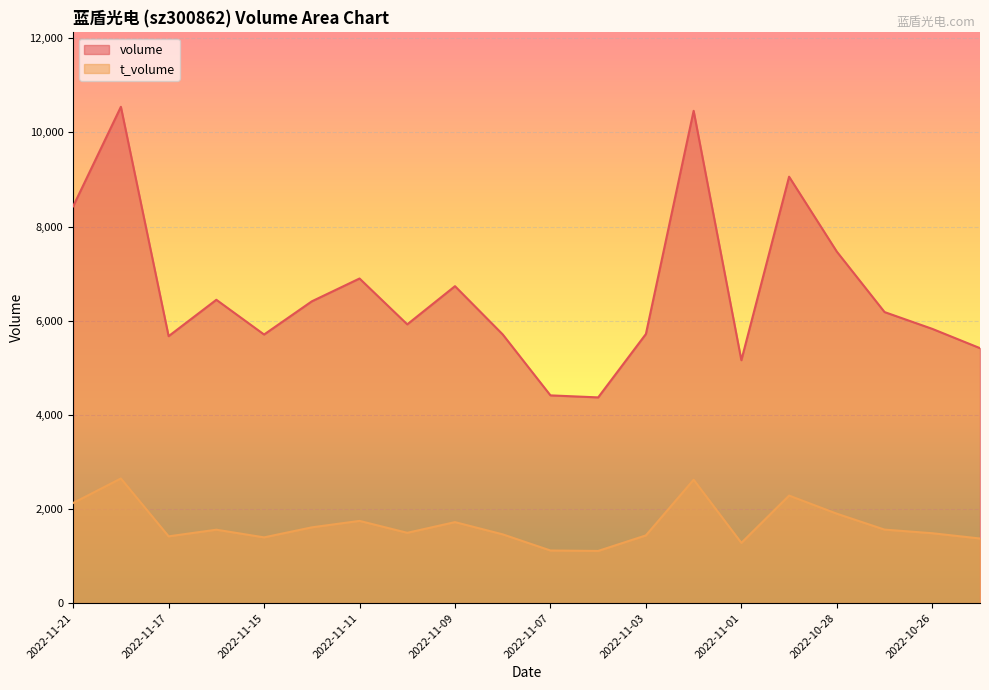

Reading left to right, list all the values displayed in this chart.

volume: 2022-10-25=5416	2022-10-26=5826	2022-10-27=6183	2022-10-28=7467	2022-10-31=9059	2022-11-01=5160	2022-11-02=10459	2022-11-03=5717	2022-11-04=4370	2022-11-07=4413	2022-11-08=5708	2022-11-09=6733	2022-11-10=5922	2022-11-11=6896	2022-11-14=6411	2022-11-15=5706	2022-11-16=6444	2022-11-17=5671	2022-11-18=10544	2022-11-21=8430
t_volume: 2022-10-25=1372	2022-10-26=1484	2022-10-27=1561	2022-10-28=1899	2022-10-31=2284	2022-11-01=1279	2022-11-02=2621	2022-11-03=1438	2022-11-04=1108	2022-11-07=1117	2022-11-08=1460	2022-11-09=1720	2022-11-10=1493	2022-11-11=1746	2022-11-14=1609	2022-11-15=1396	2022-11-16=1559	2022-11-17=1418	2022-11-18=2647	2022-11-21=2127